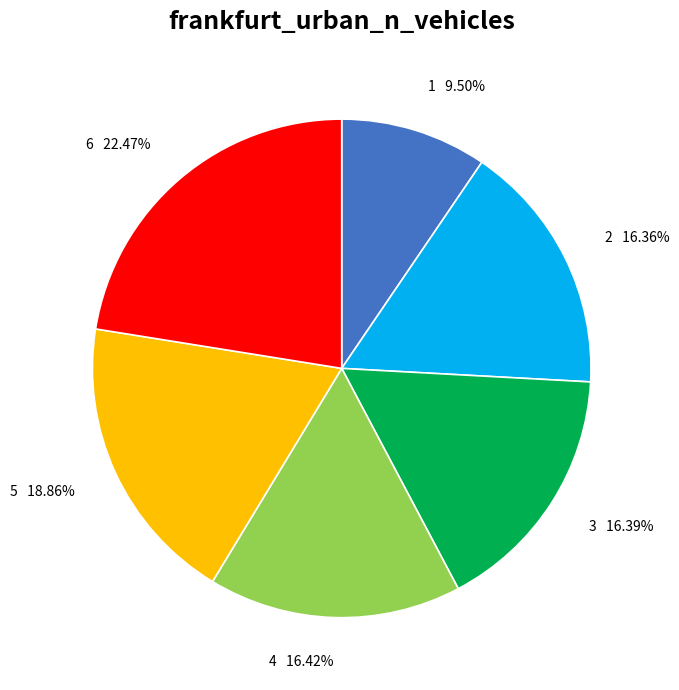

To the nearest percent, what is the difference between the 2 and 6 slice percentages?

6%